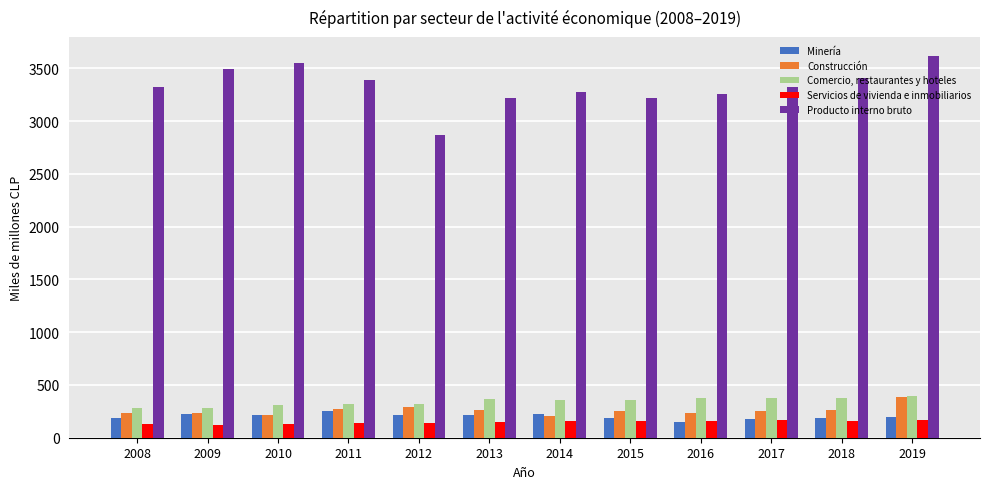

At how many categories does at least one series exceed 491?

12